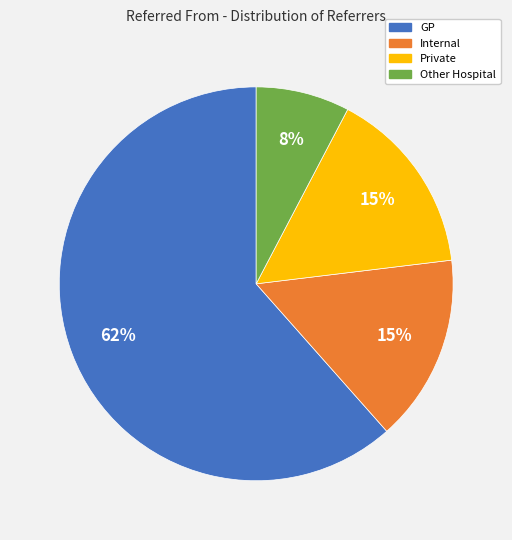

To the nearest percent, what percentage of the pie is Internal?

15%